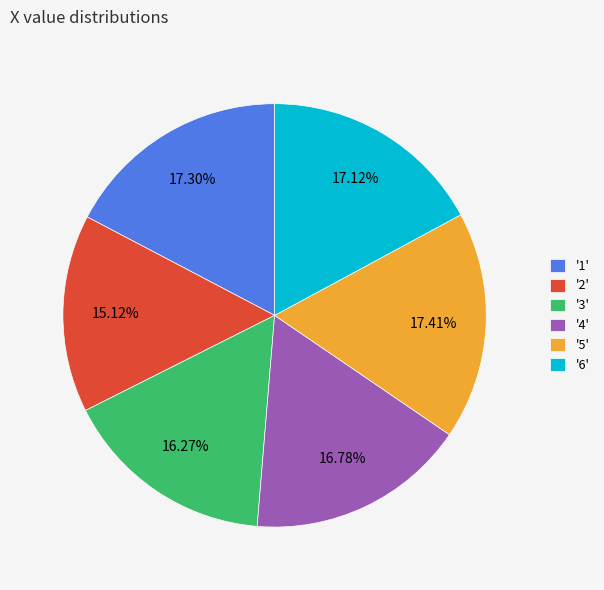

Is the sum of '2' and '6' greater than half?

No